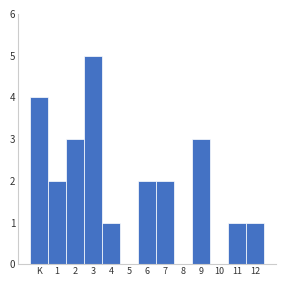

Reading left to right, list all the values displayed in this chart.

K=4	1=2	2=3	3=5	4=1	5=0	6=2	7=2	8=0	9=3	10=0	11=1	12=1